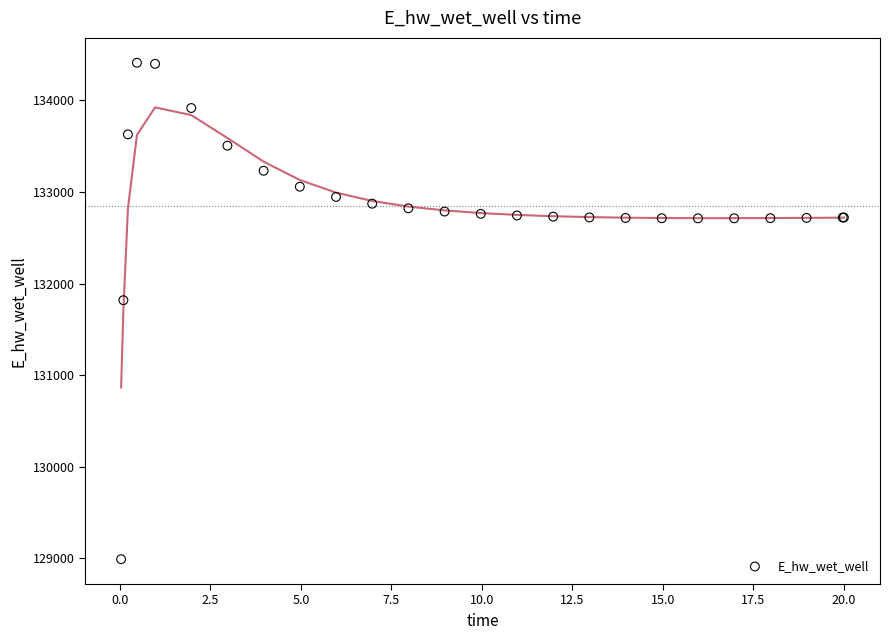

What Y value in the scatter plot is closest to 131701?

131818.6